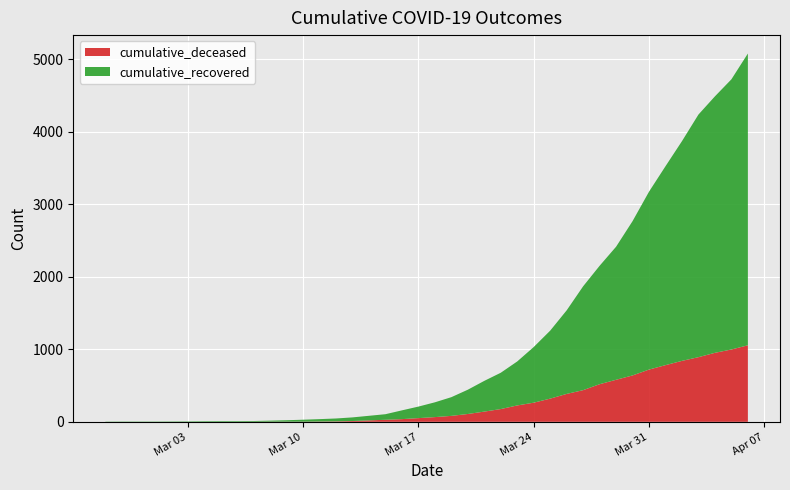

Is it true that cumulative_deceased equals 1313 at 2020-04-05?

False